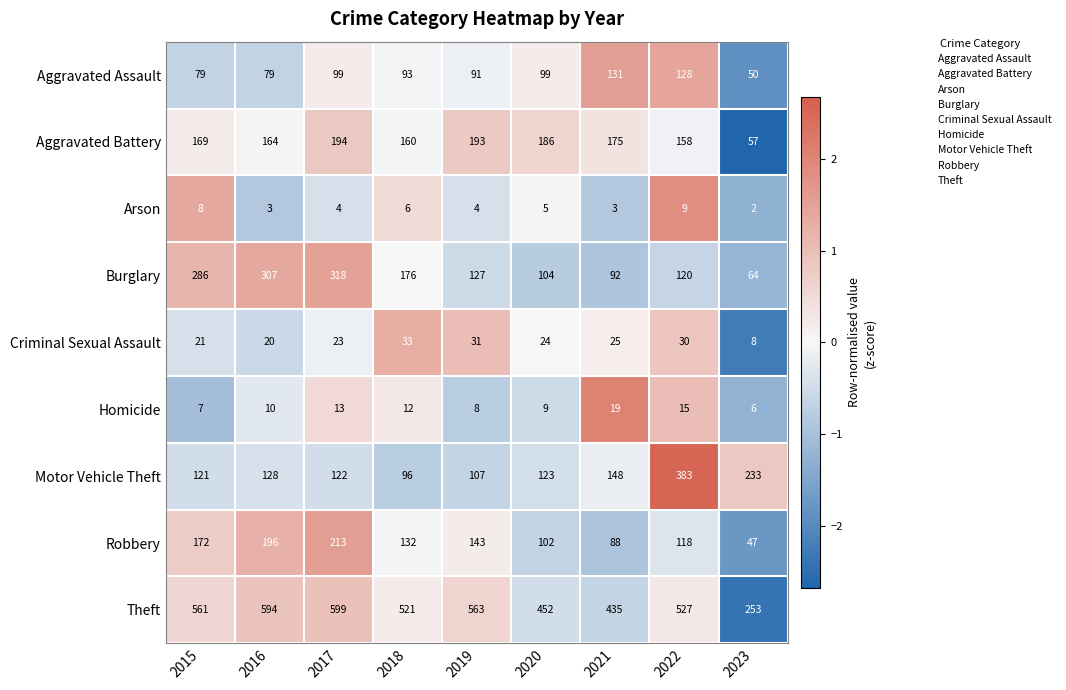

Count the number of data series in this chart.

9